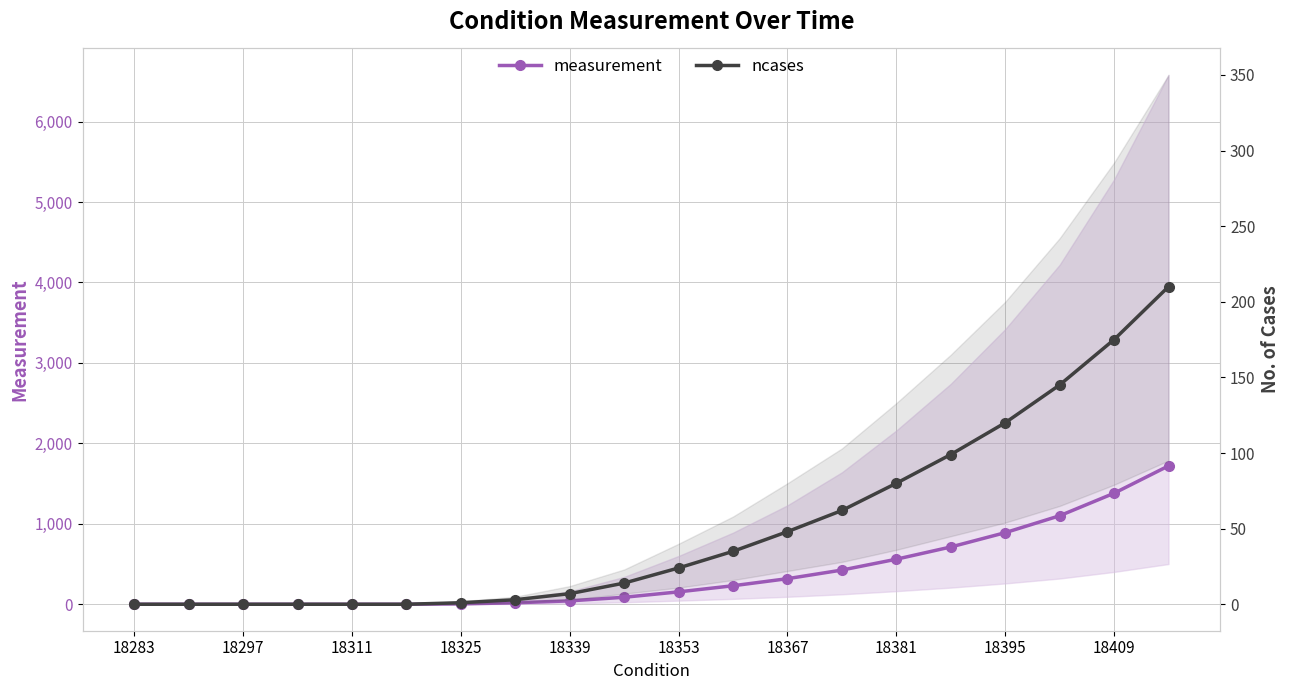

Count the number of categories in the chart.

20